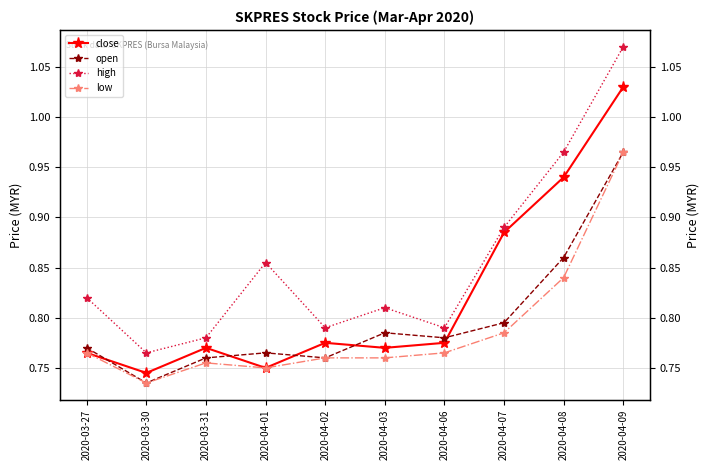

Reading left to right, what are all the values shown in this chart?

close: 0.8	0.7	0.8	0.8	0.8	0.8	0.8	0.9	0.9	1.0
open: 0.8	0.7	0.8	0.8	0.8	0.8	0.8	0.8	0.9	1.0
high: 0.8	0.8	0.8	0.9	0.8	0.8	0.8	0.9	1.0	1.1
low: 0.8	0.7	0.8	0.8	0.8	0.8	0.8	0.8	0.8	1.0